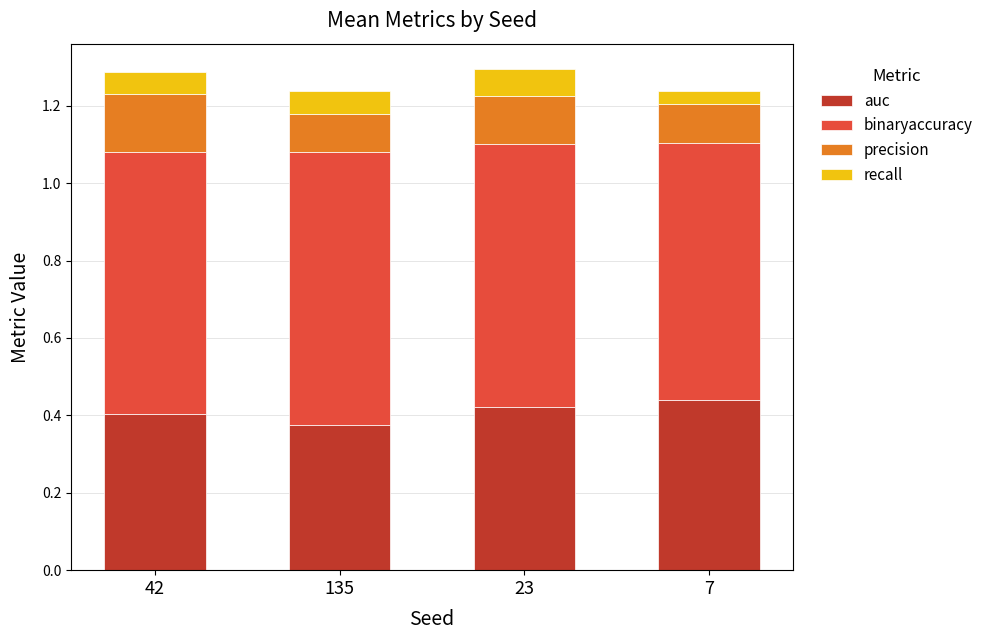

What is the sum of the auc values at 23 and 135?

0.8